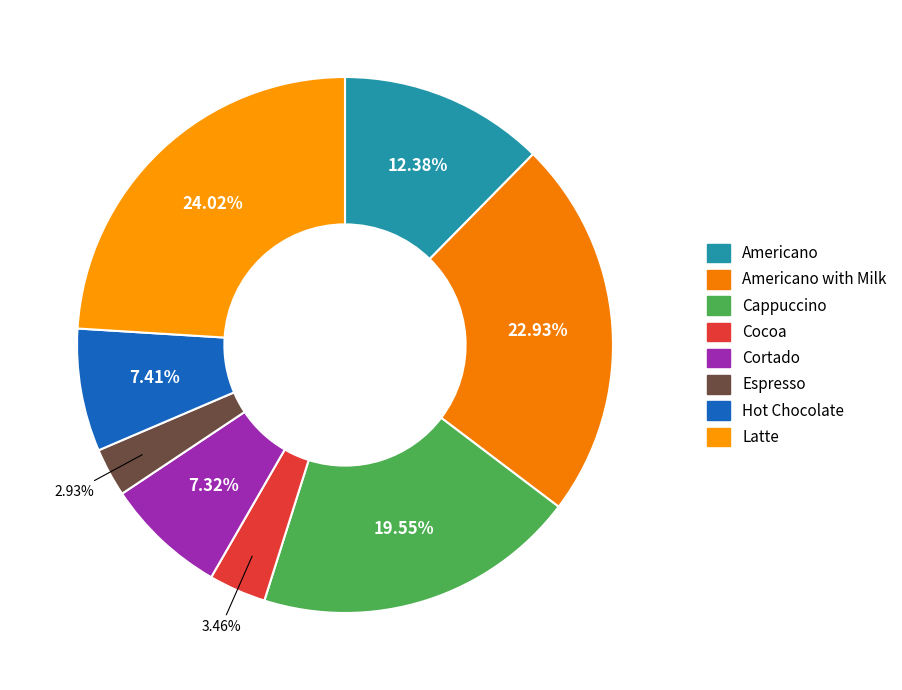

How many segments does this pie chart have?

8